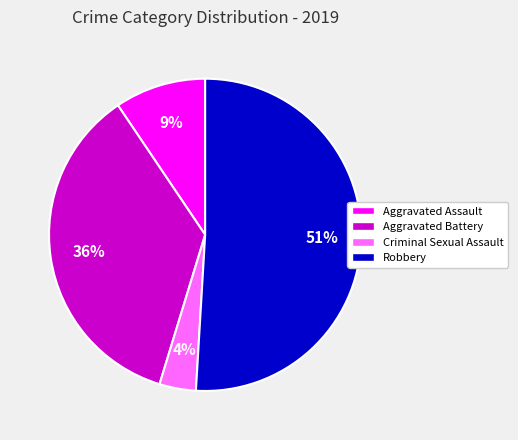

How many segments does this pie chart have?

4